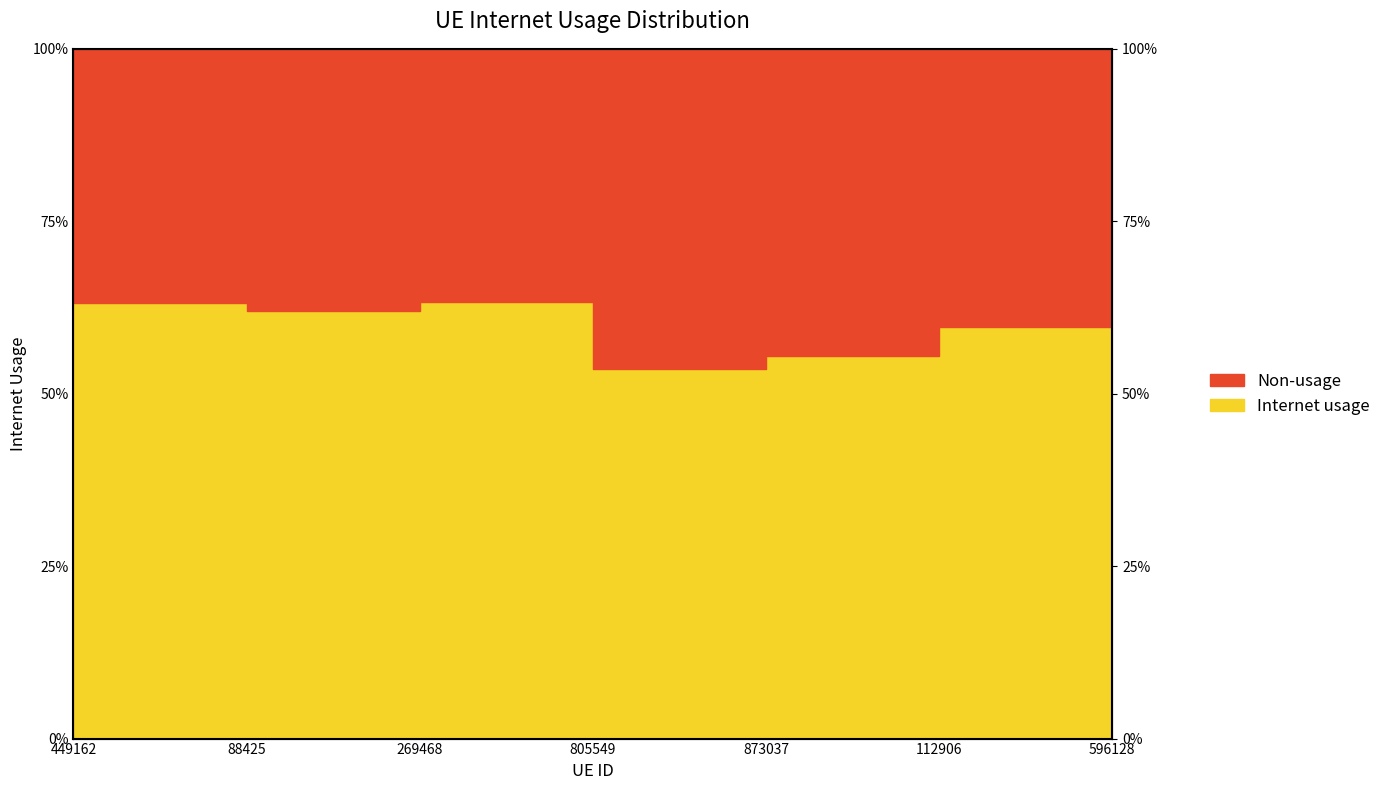

Reading left to right, what are all the values shown in this chart?

449162=0.6	88425=0.6	269468=0.6	805549=0.5	873037=0.6	112906=0.6	596128=0.6